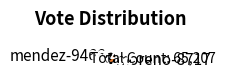

Rank the categories by value from highest to lowest.

moreno-8717, mendez-9466